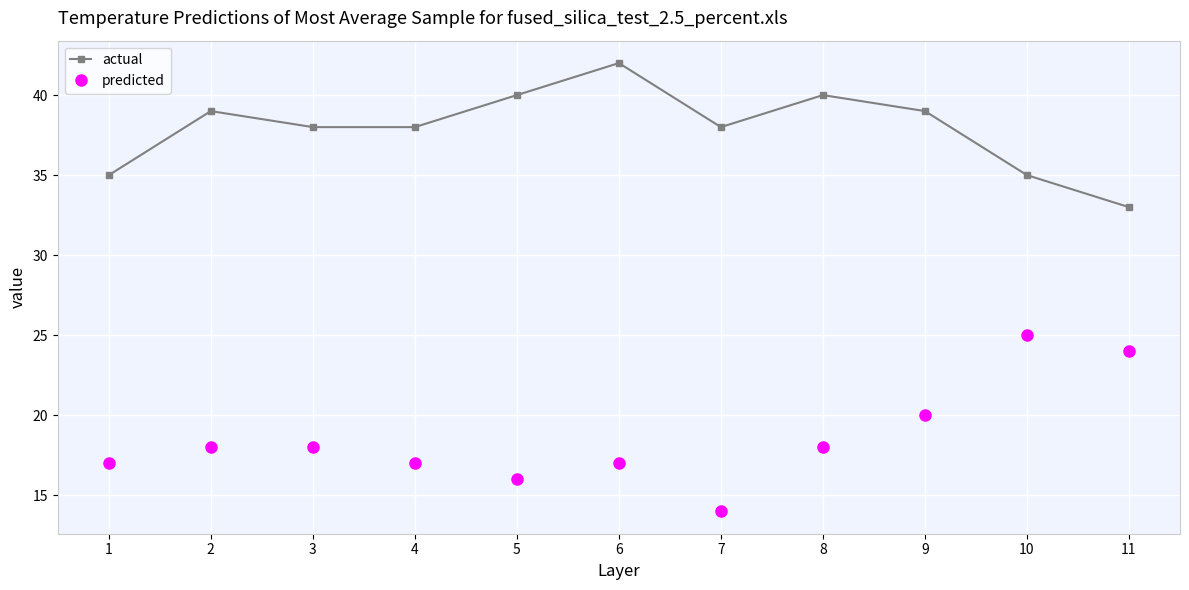

True or false: predicted and actual intersect in this chart.

False